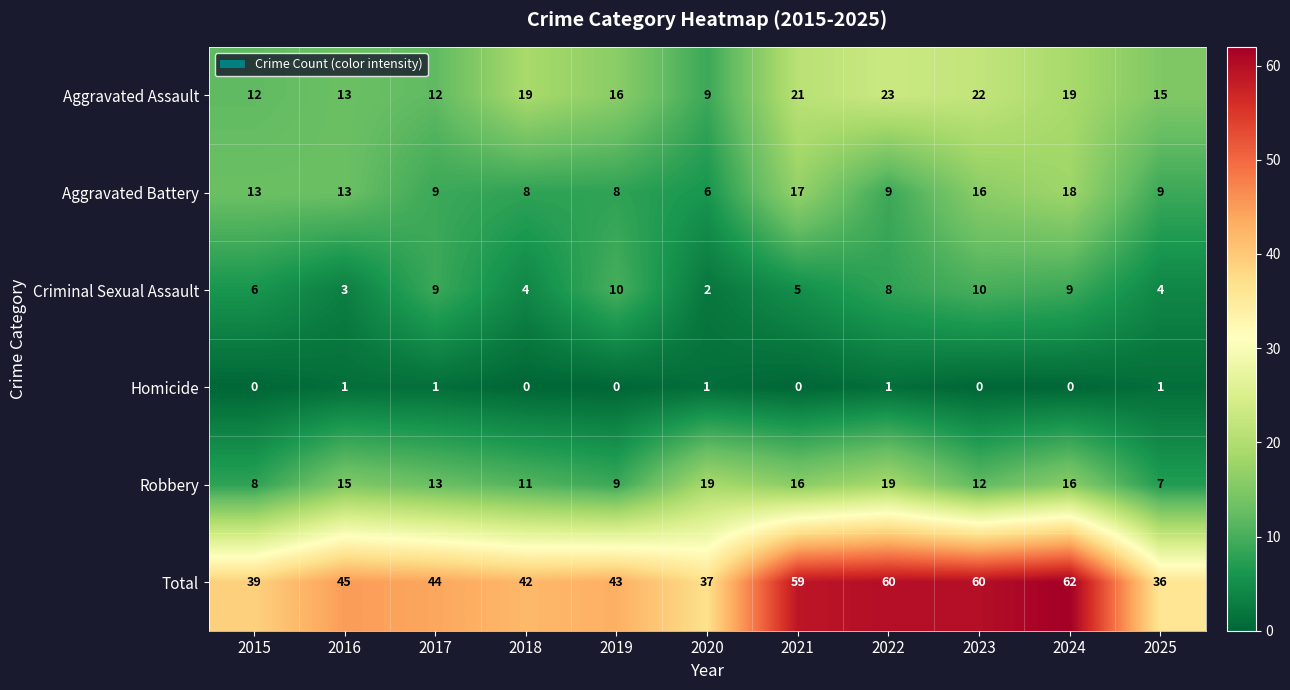

What is the difference between the maximum and minimum values in the Criminal Sexual Assault series?

8